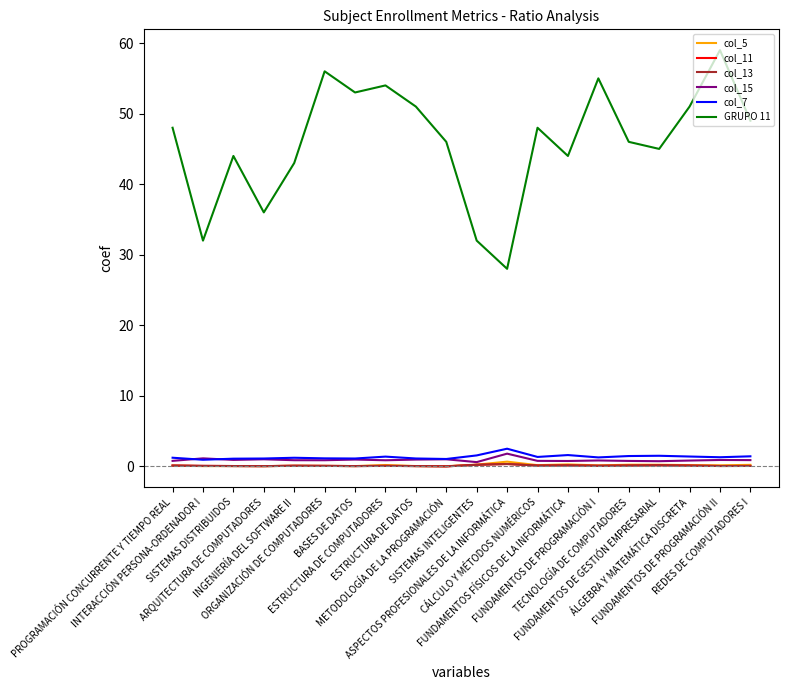

Does the chart have visible grid lines?

No